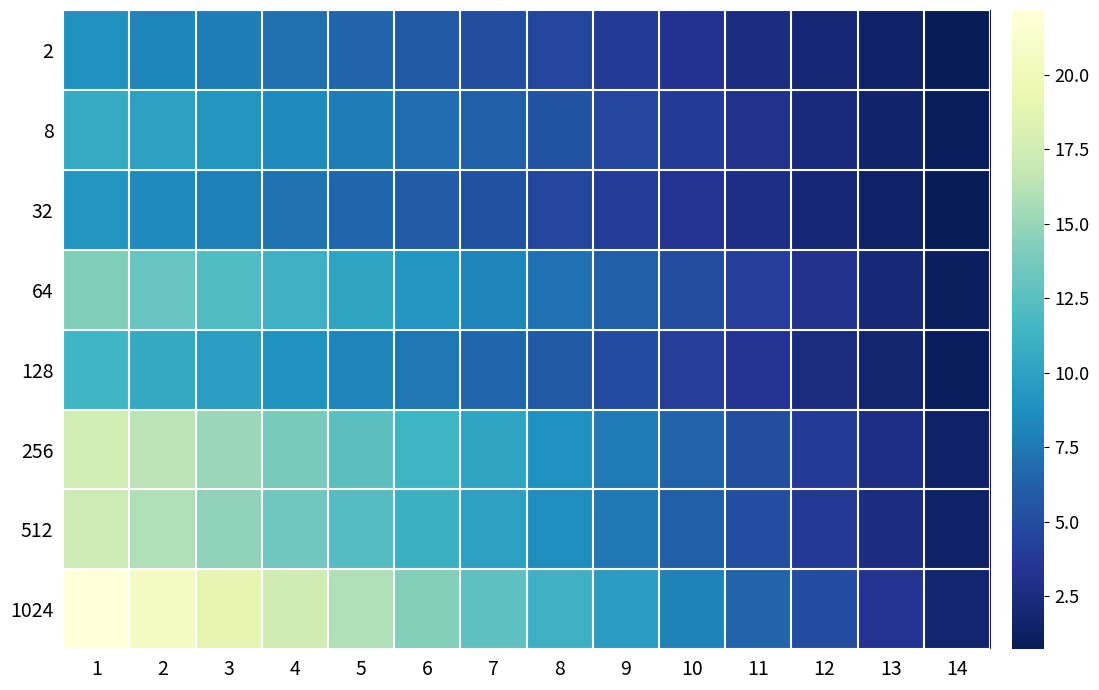

What is the total value across all series at 9?

48.3